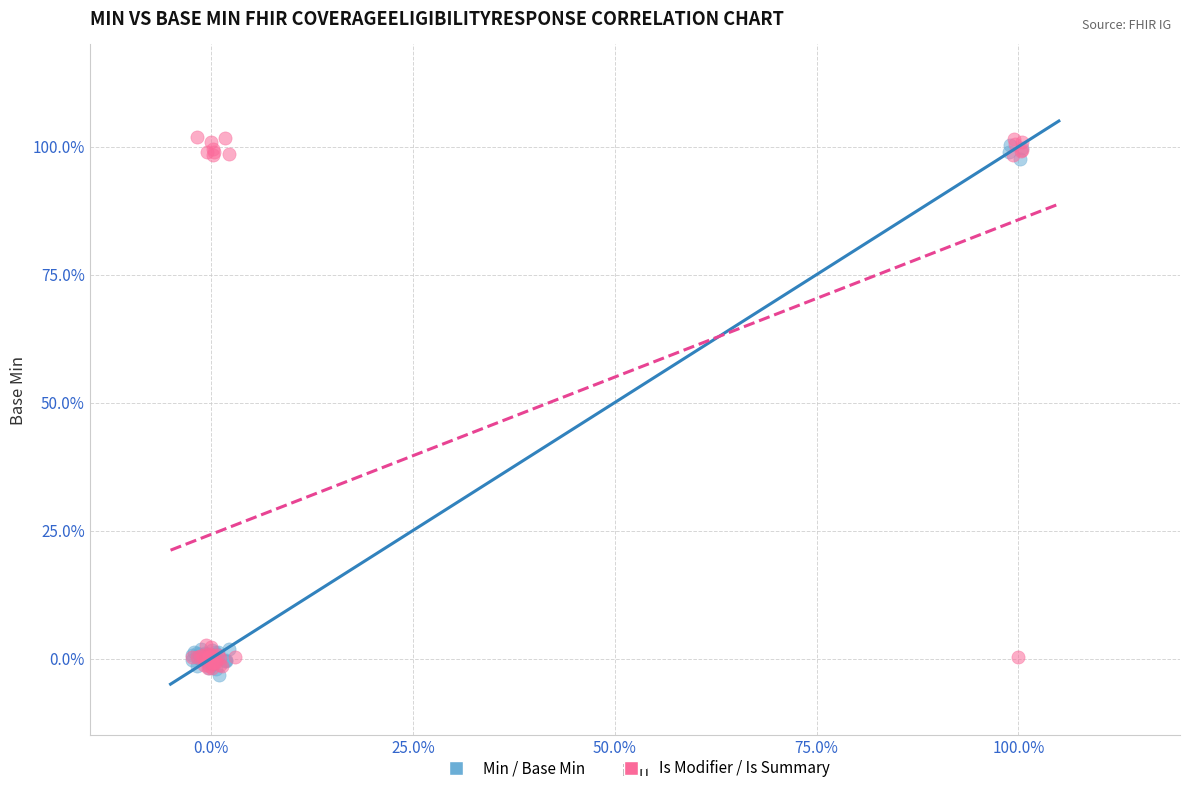

Which series reaches the minimum Y coordinate?

Min / Base Min